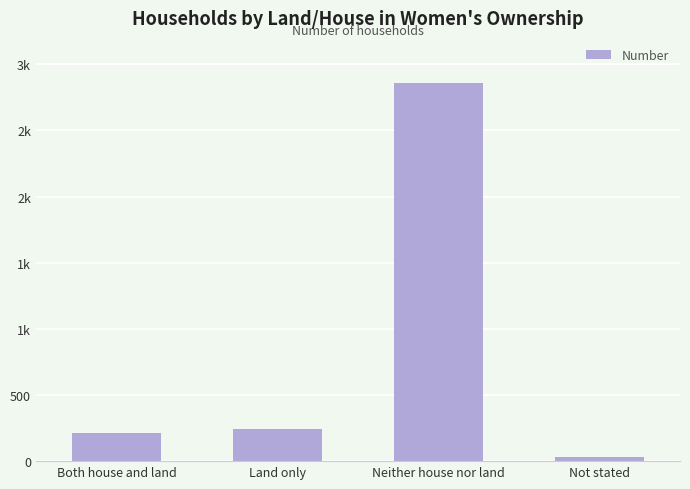

List the labels in order of value, smallest first.

Not stated, Both house and land, Land only, Neither house nor land